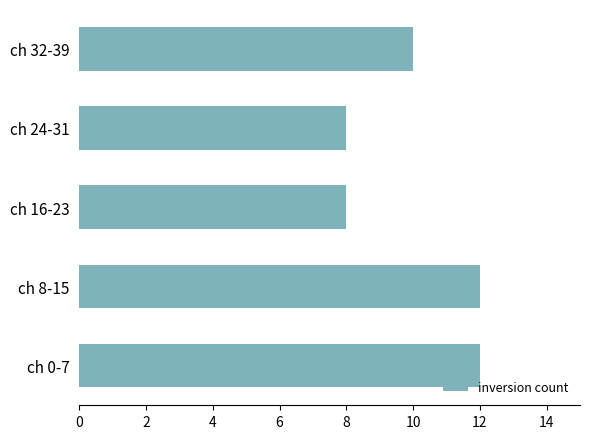

How many bars are there in total?

5